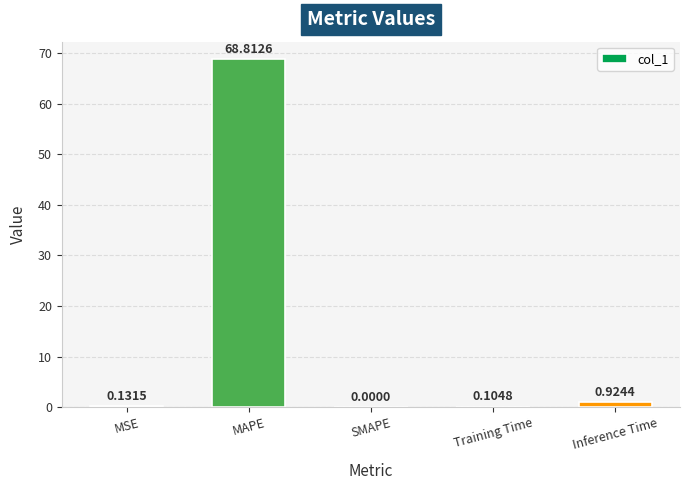

What is the sum of the values at Training Time and MSE?

0.2